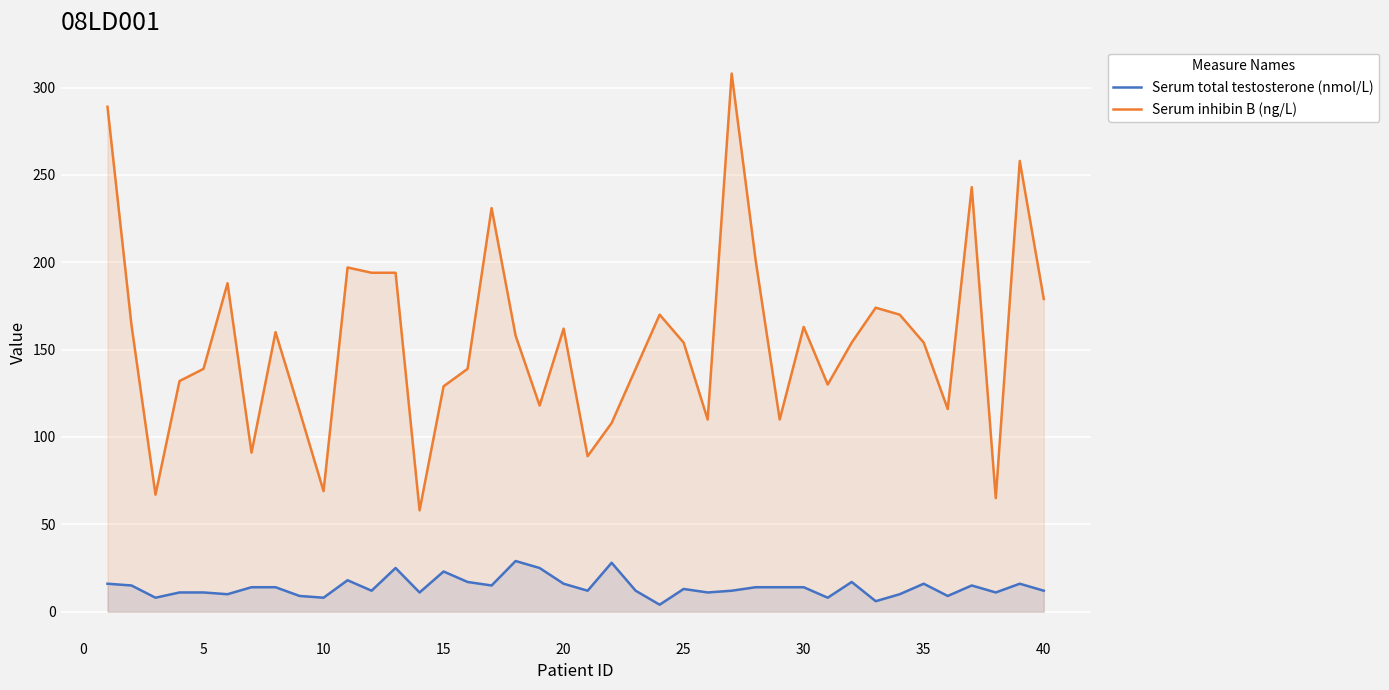

List the series in order of their overall mean, highest first.

Serum inhibin B (ng/L), Serum total testosterone (nmol/L)